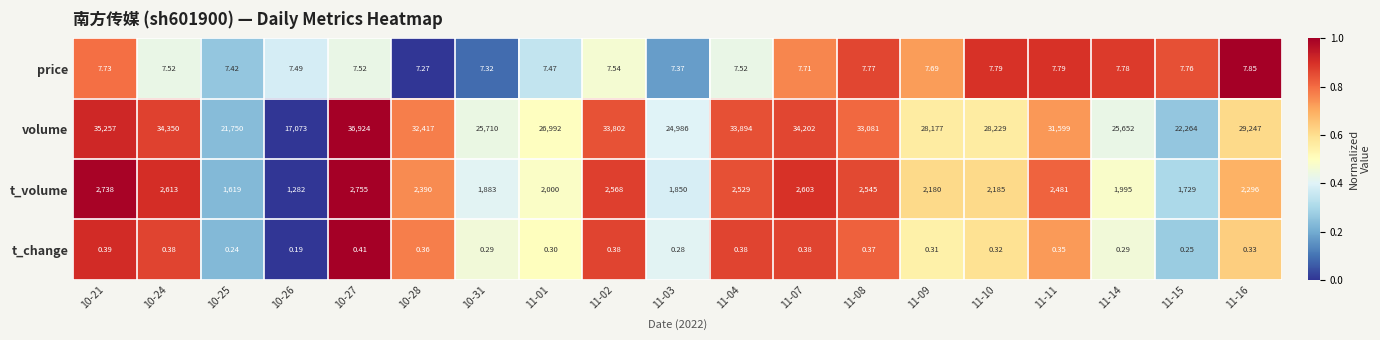

Which series has the widest spread of values?

volume